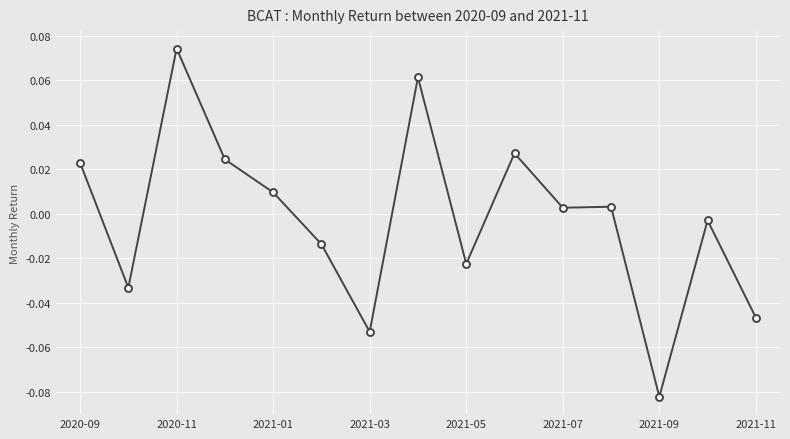

True or false: there are more than 1 points higher than both neighbors.

True